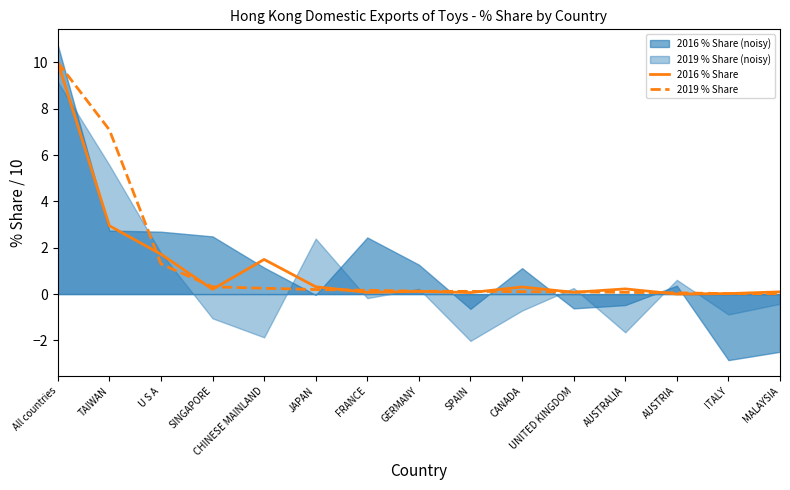

List the series in order of their overall mean, highest first.

2019 % Share, 2016 % Share